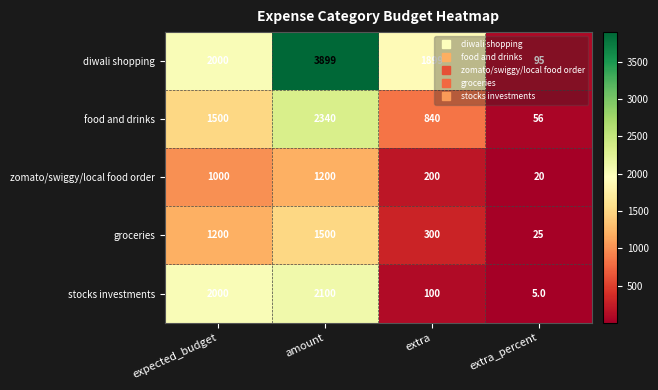

Which series changed the most between amount and extra_percent?

diwali shopping